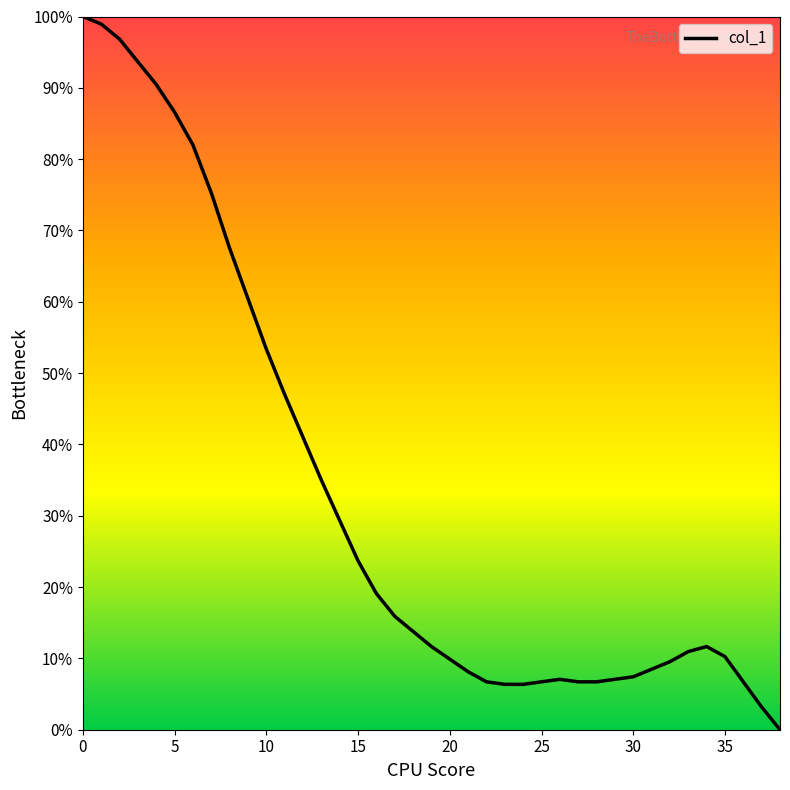

What is the greatest value displayed?

100.0